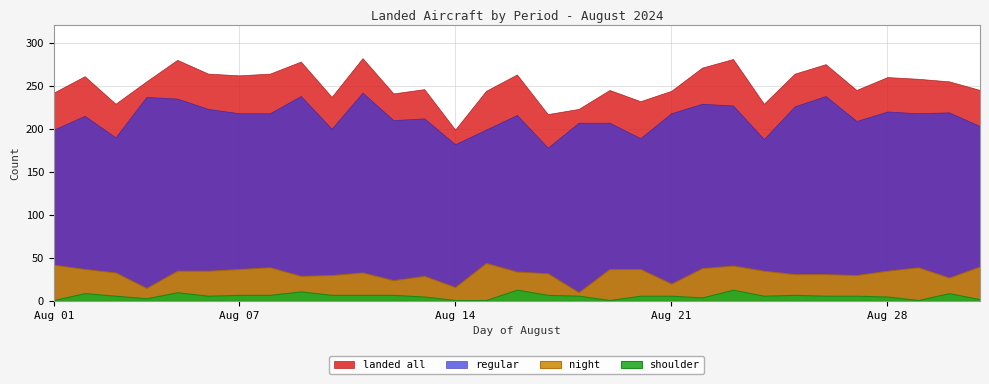

Which has a higher value, 12 or 11?

11